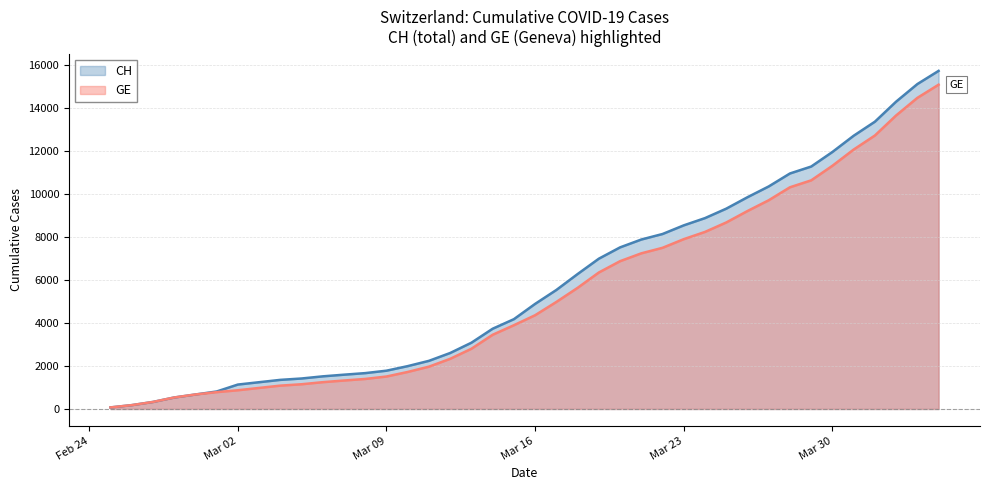

Which series has the largest range (max minus min)?

CH